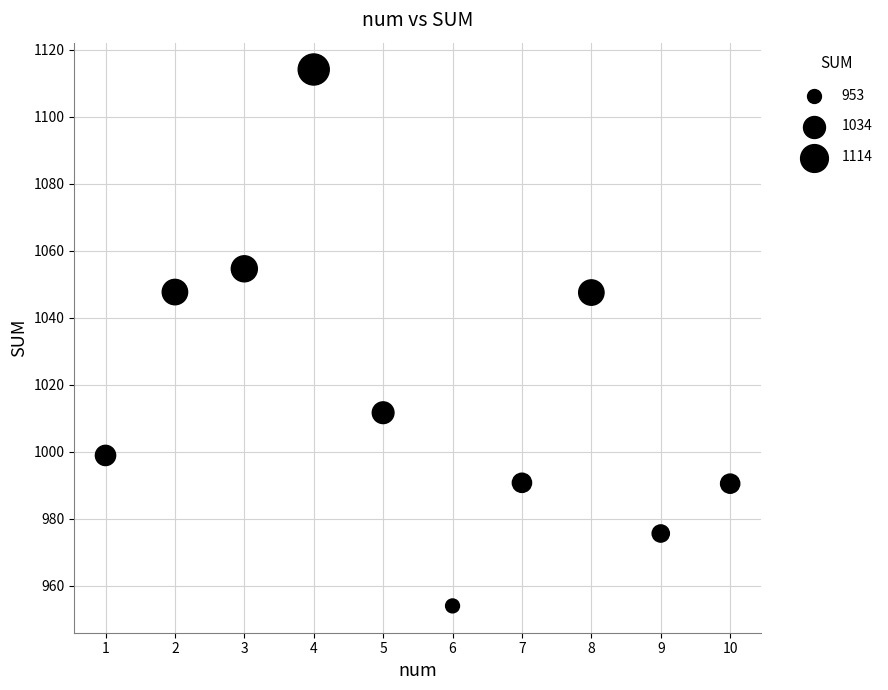

What is the range of X values (max minus min)?

9.0